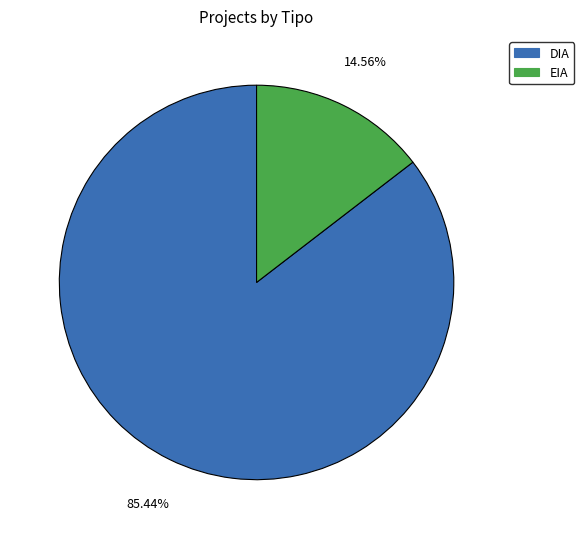

Which slice is the smallest?

EIA